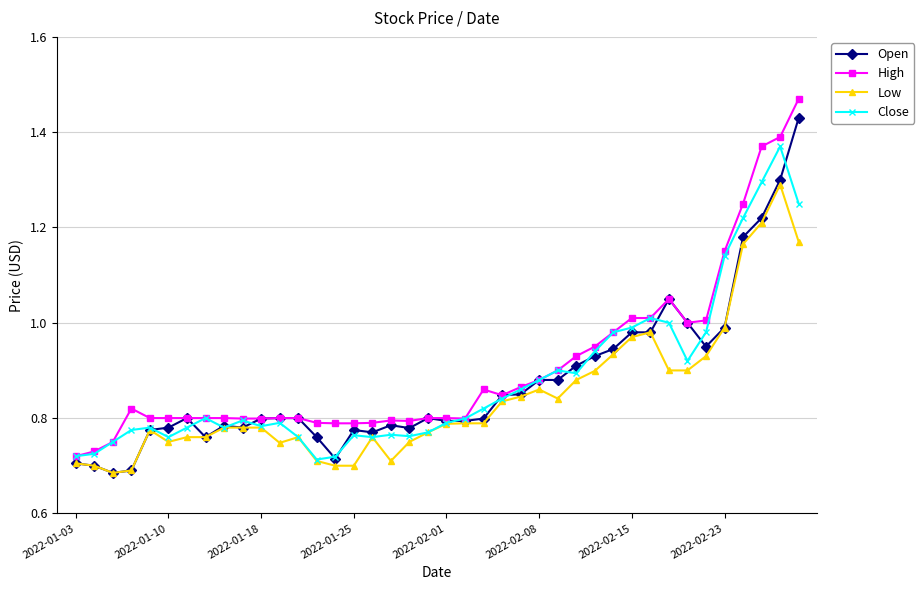

True or false: High has more than 1 interior local peaks.

True